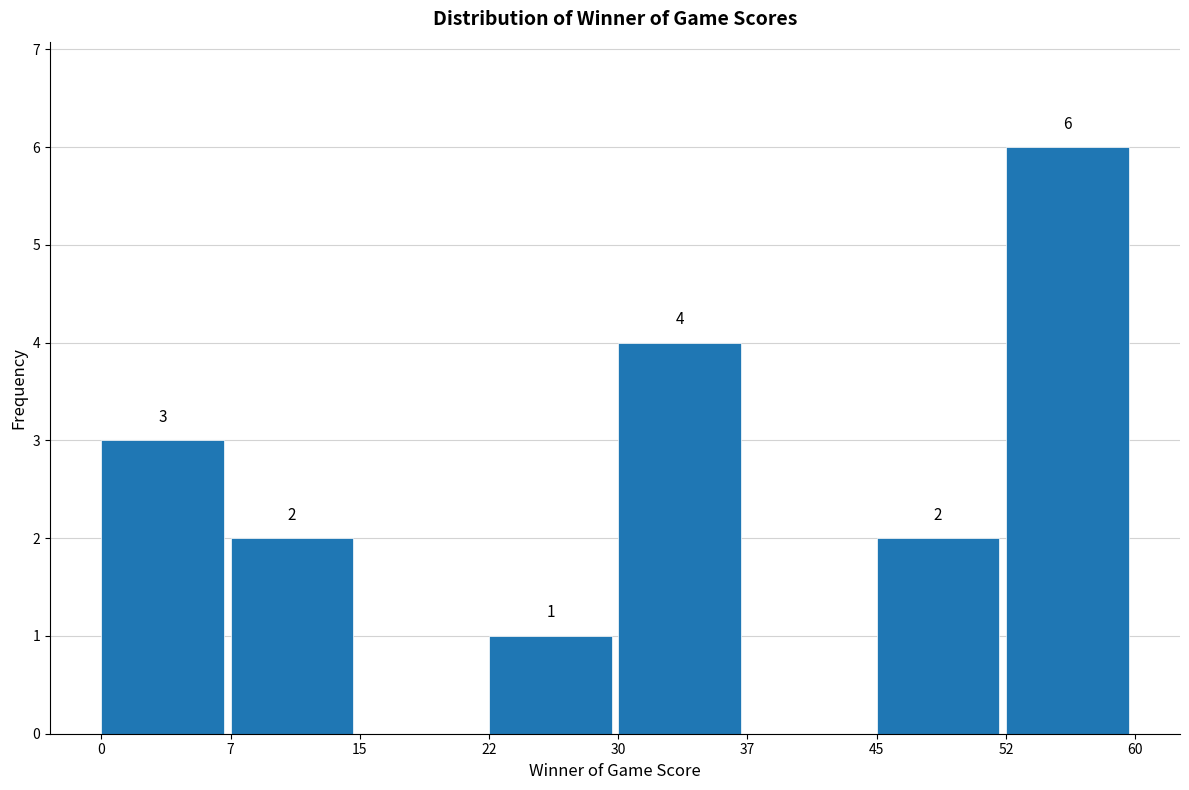

Over which range of the x-axis is the bar tallest?

52 to 60